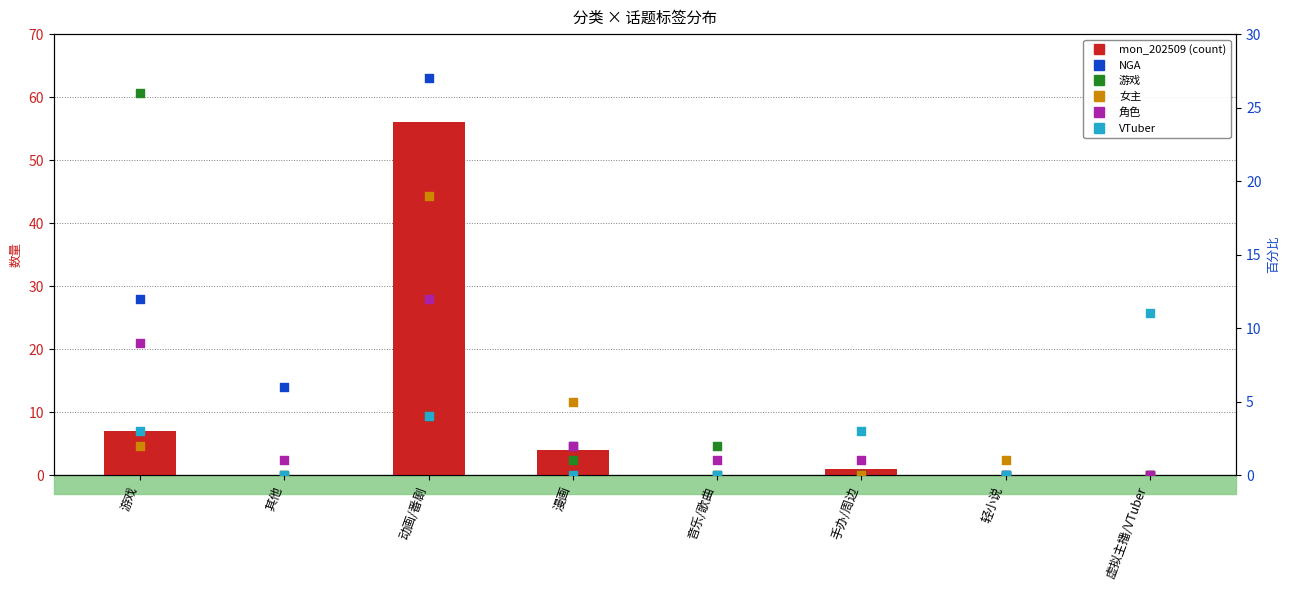

Which series contains the highest Y value?

mon_202509